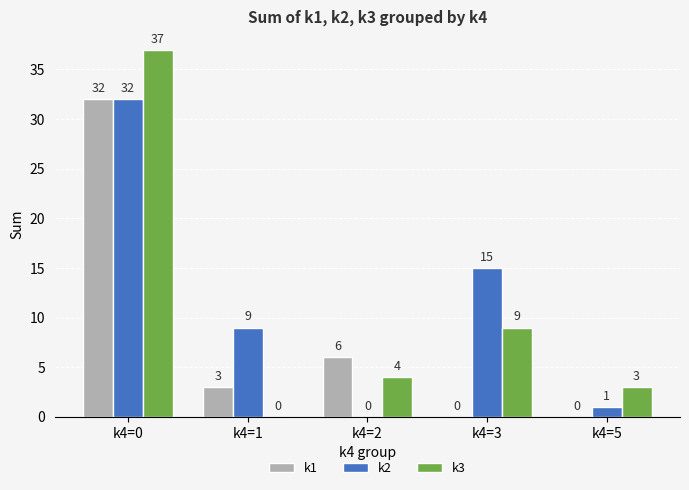

Which series has the largest total across all categories?

k2